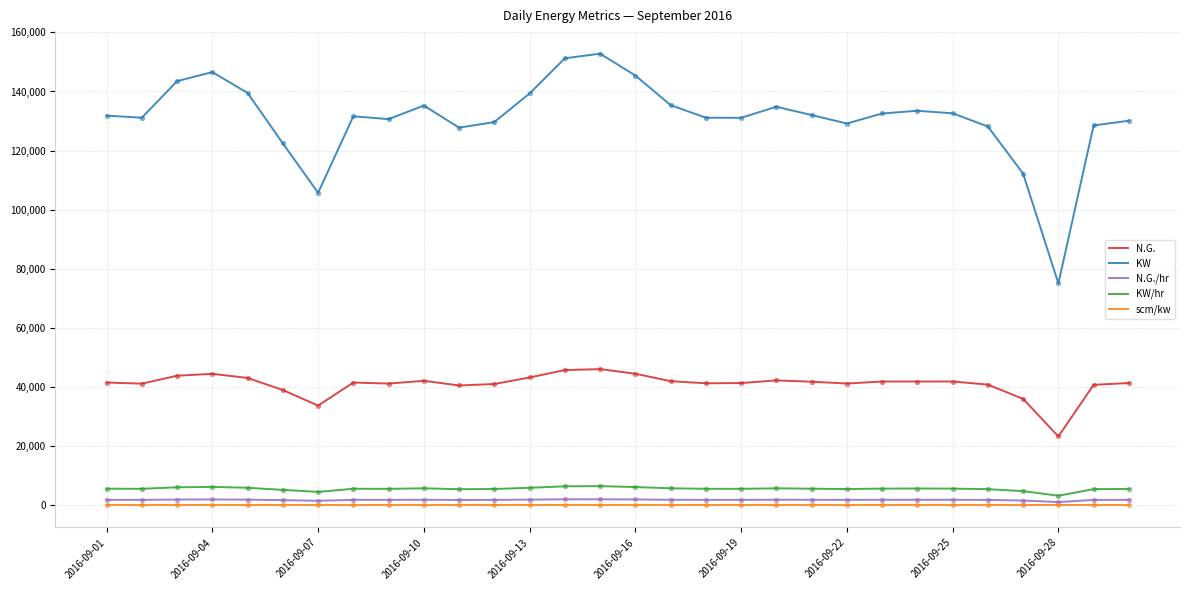

At how many categories does at least one series exceed 50525?

30